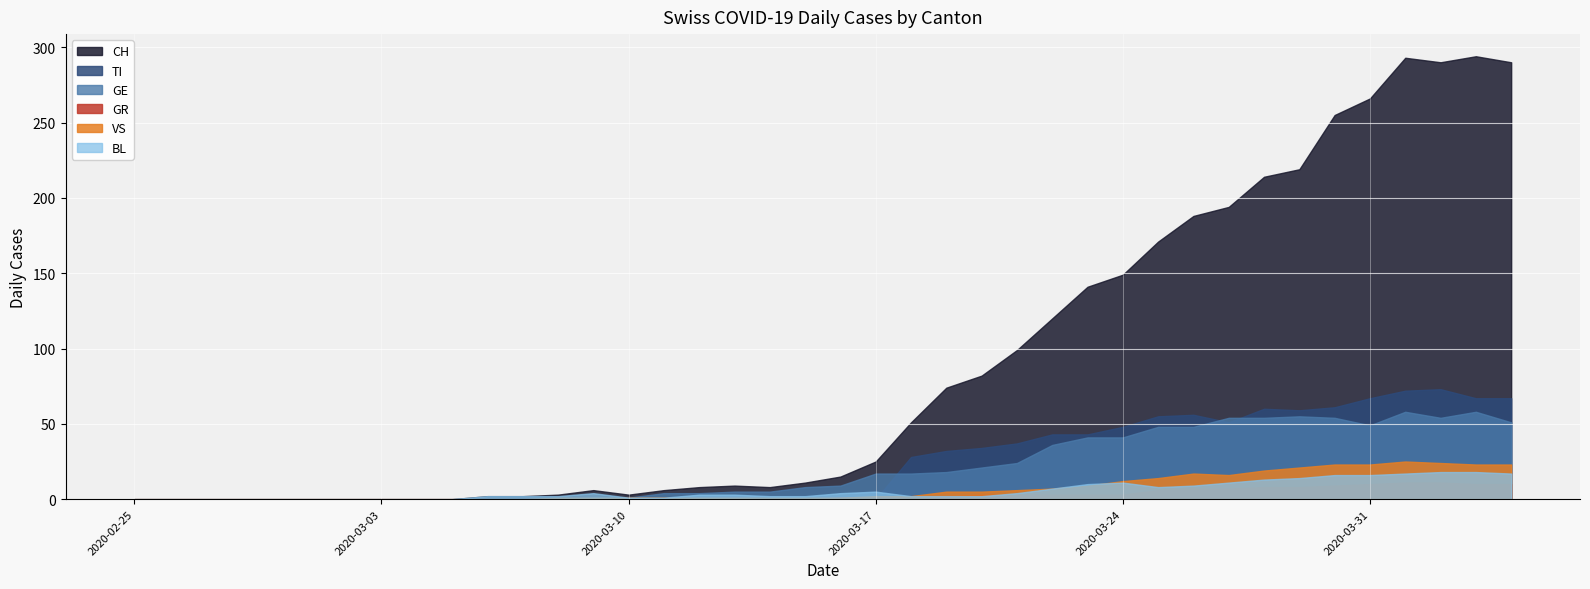

Is the value of VS at 2020-03-02 greater than the value of CH at 2020-03-07?

No